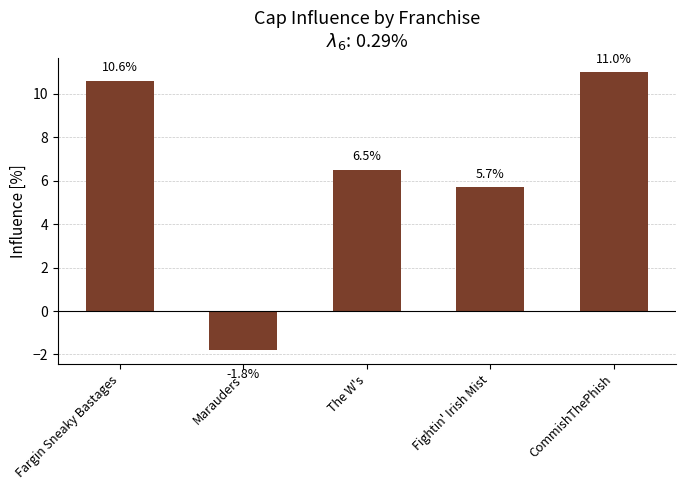

Where is the data nearest to the value 4?

Fightin' Irish Mist